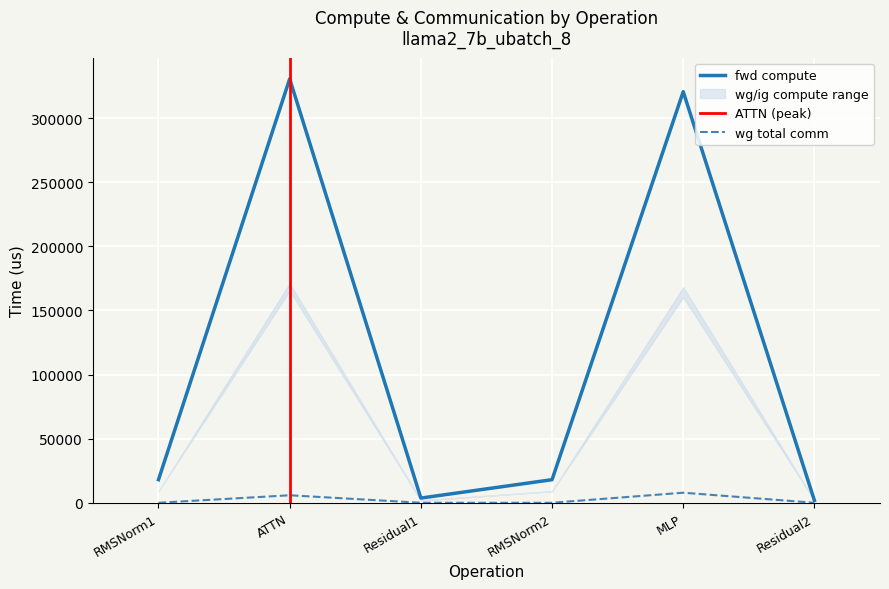

What is the difference between the second highest and minimum values in the ig compute series?

158441.5